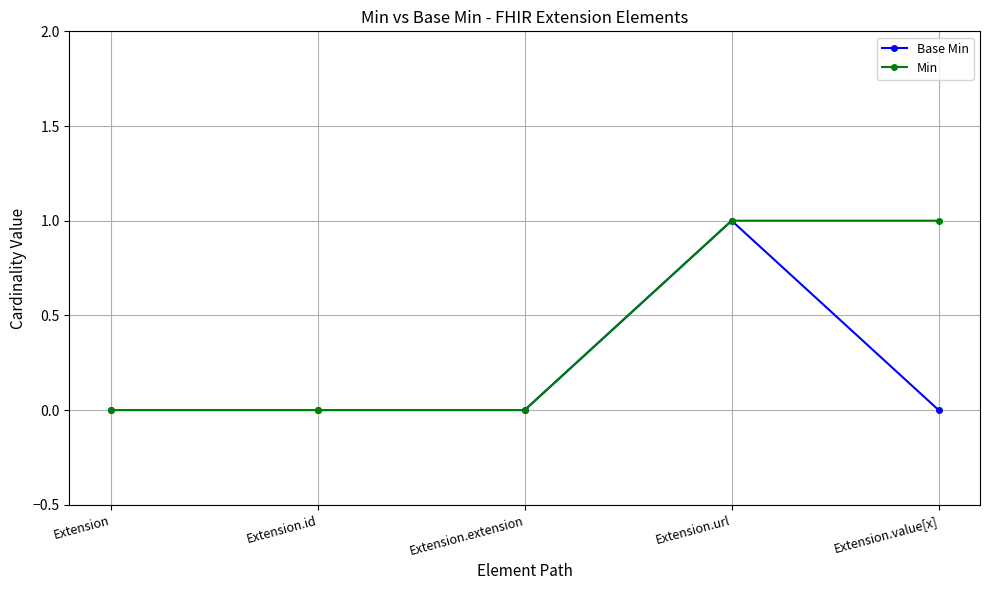

How many lines are shown in the chart?

2